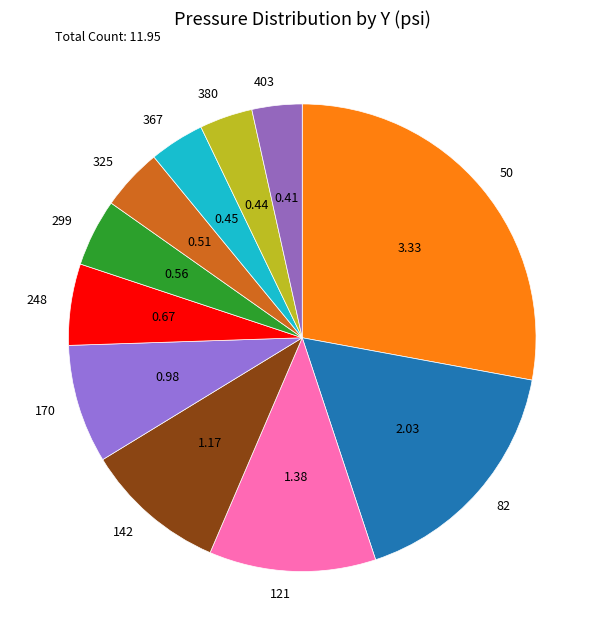

Which has a higher value, 170 or 367?

170